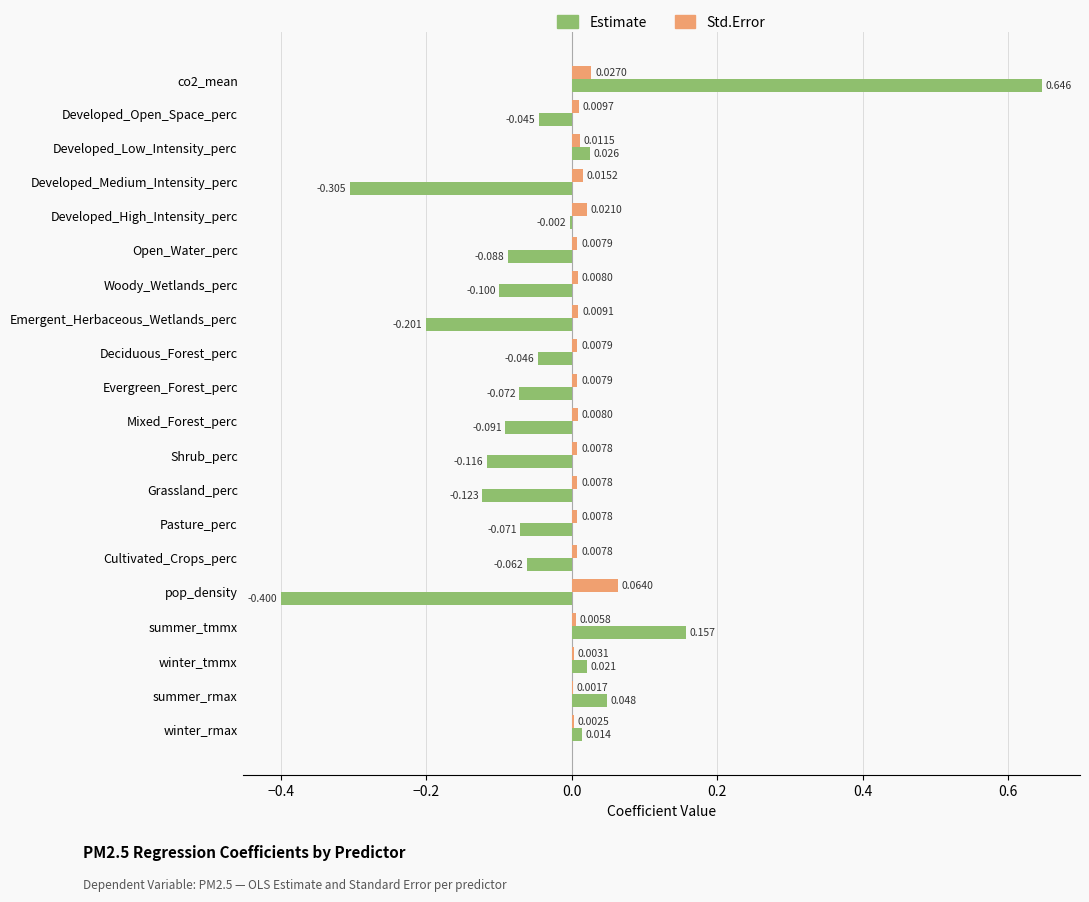

Is the value of Std.Error at Grassland_perc greater than the value of Estimate at Developed_Open_Space_perc?

Yes